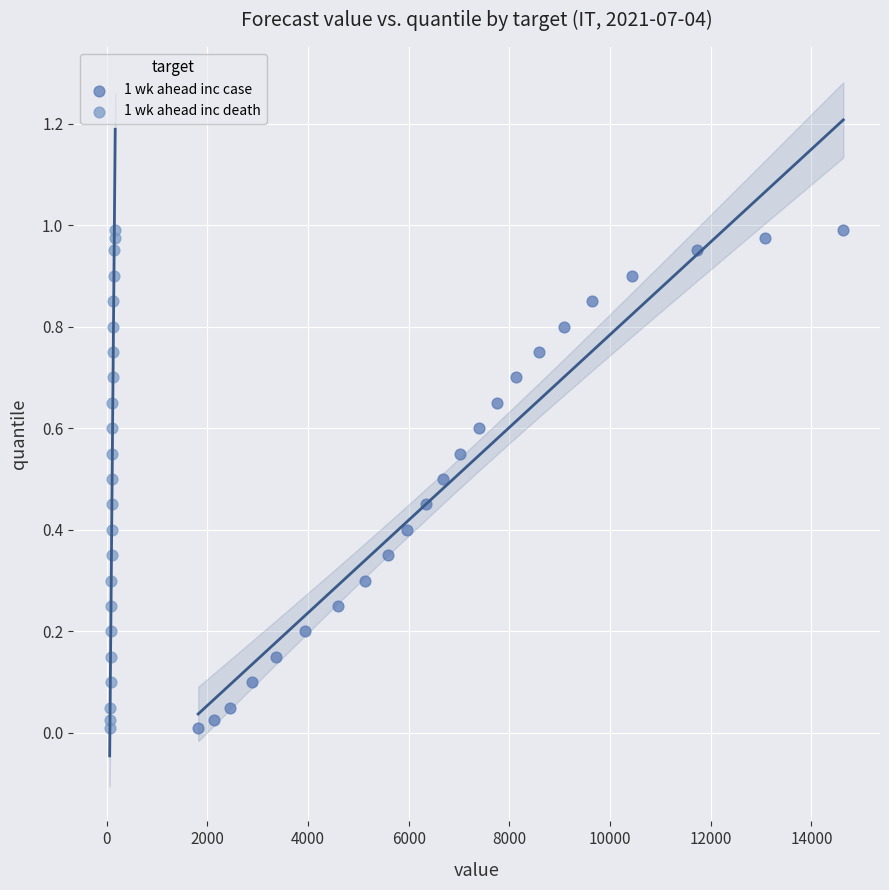

What are all the series names shown in the legend?

1 wk ahead inc case, 1 wk ahead inc death